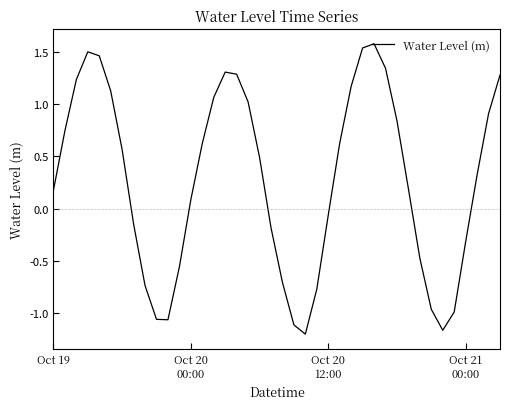

What is the maximum value shown in the chart?

1.6